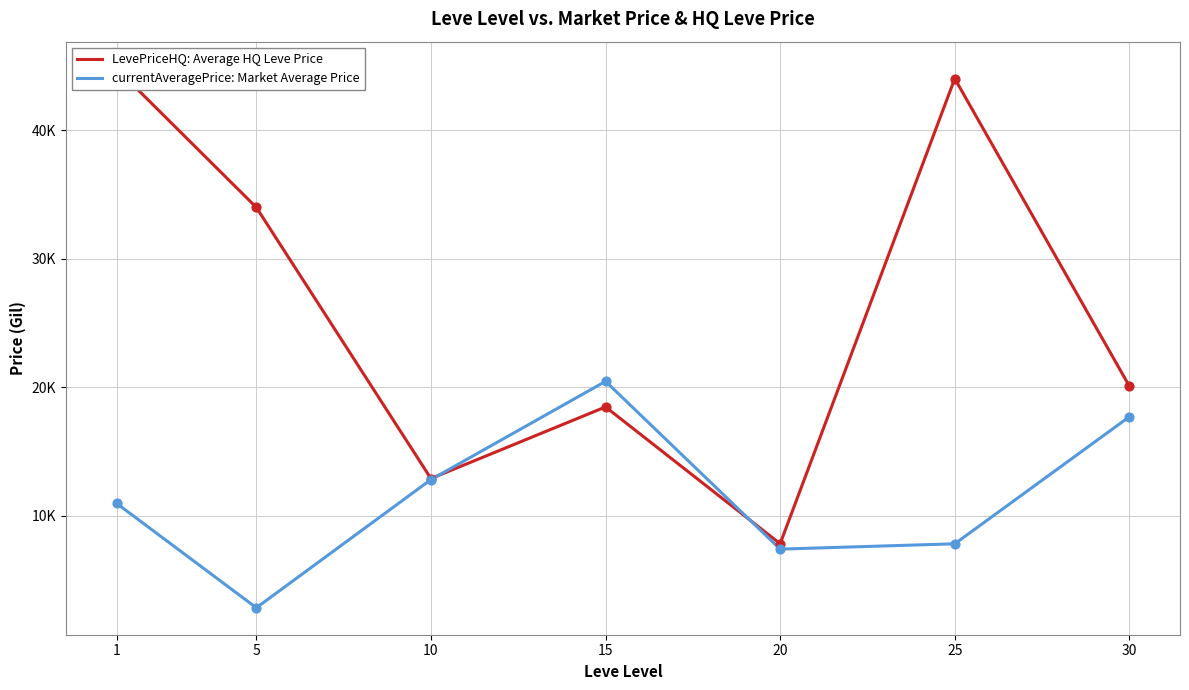

Which series contains the lowest Y value?

currentAveragePrice: Market Average Price